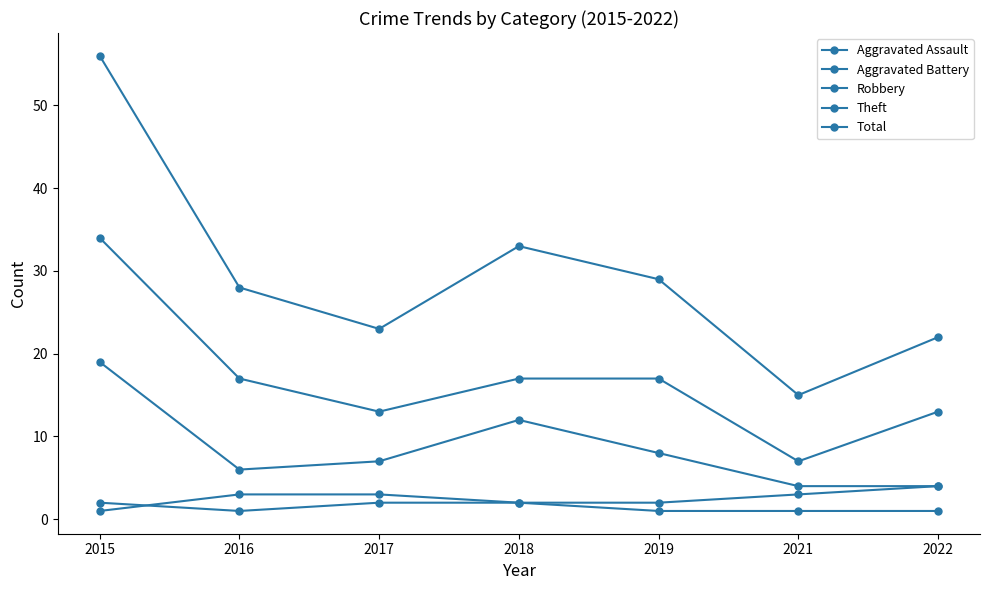

How many lines are shown in the chart?

5